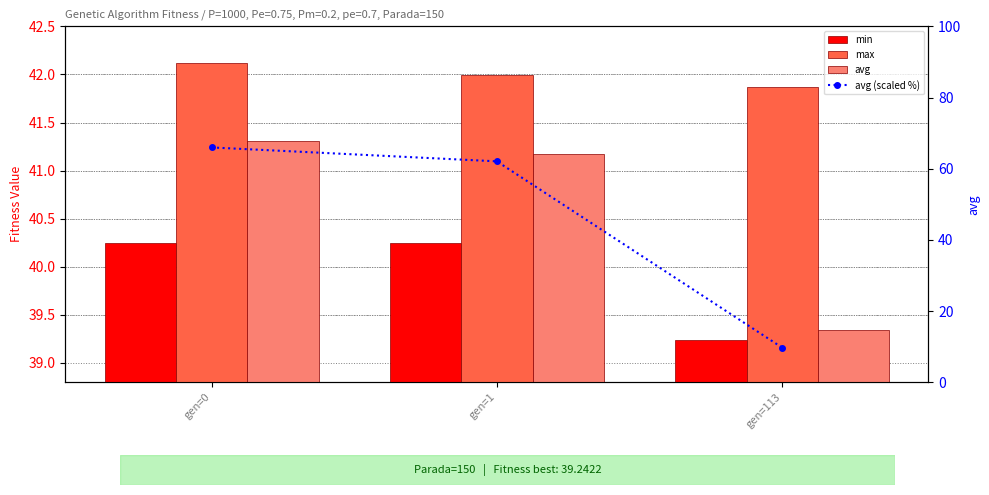

Between gen=113 and gen=0, which is larger?

gen=0